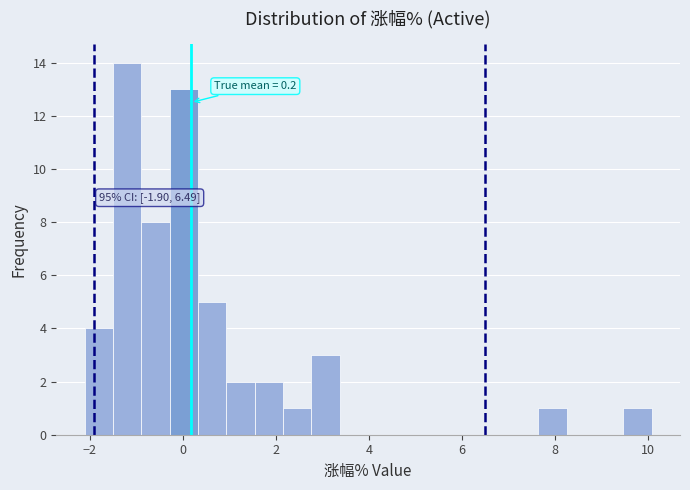

Read against the x-axis, roughly where is the centre of the tallest bar?

-1.2